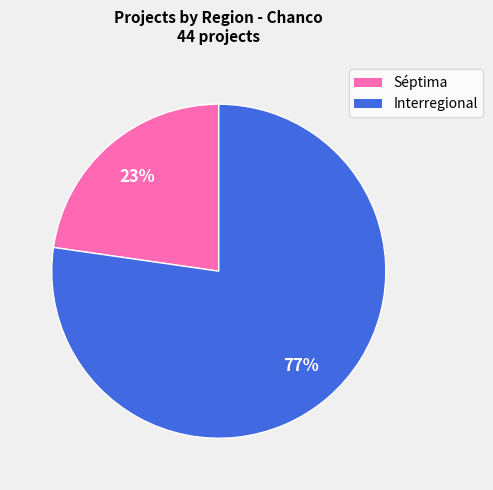

Is there a majority slice in this chart?

Yes